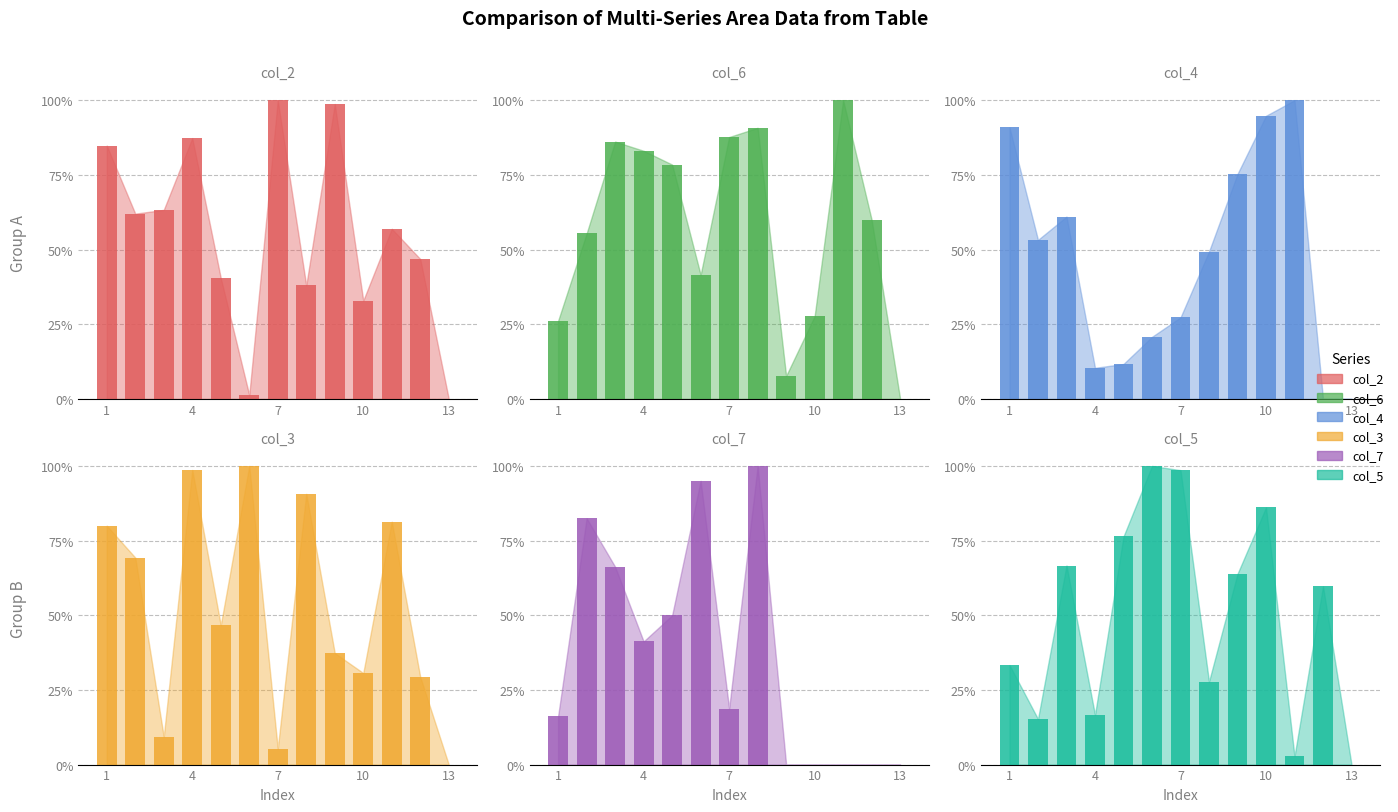

At which category does the chart reach its minimum across all series?

13